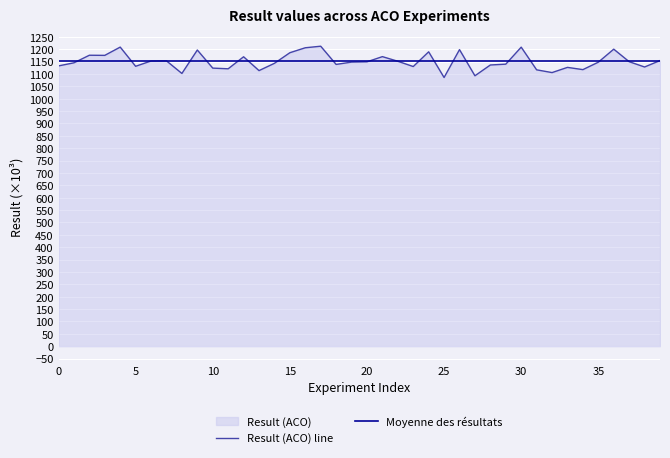

How many points are lower than both their immediate neighbors (excluding endpoints)?

12